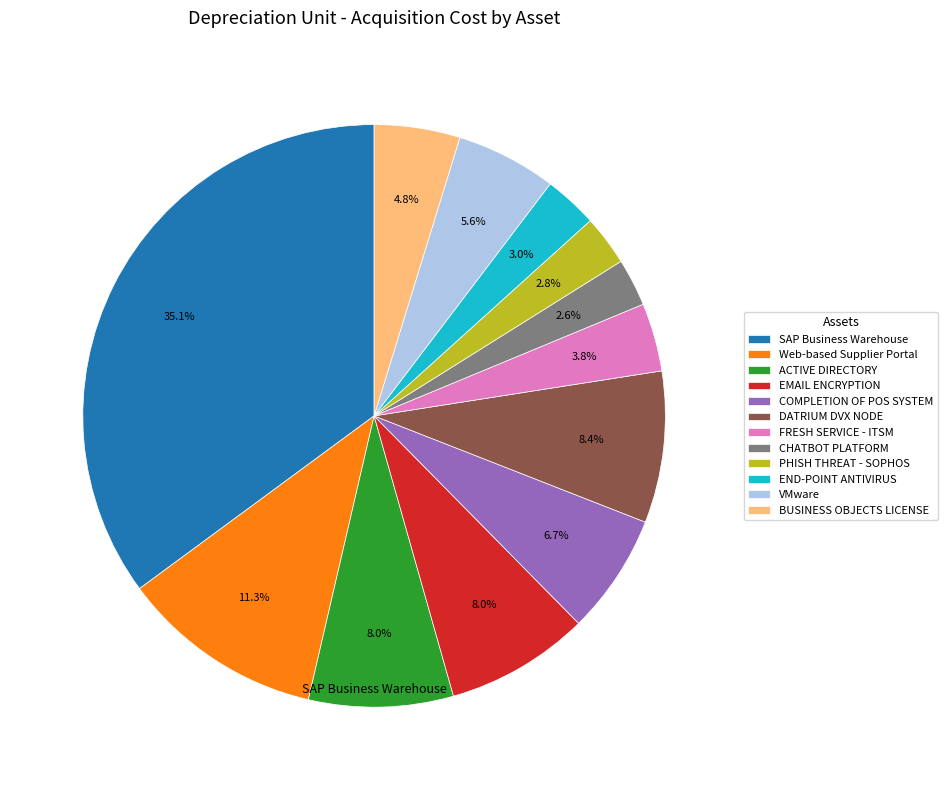

Does any single category account for the majority?

No